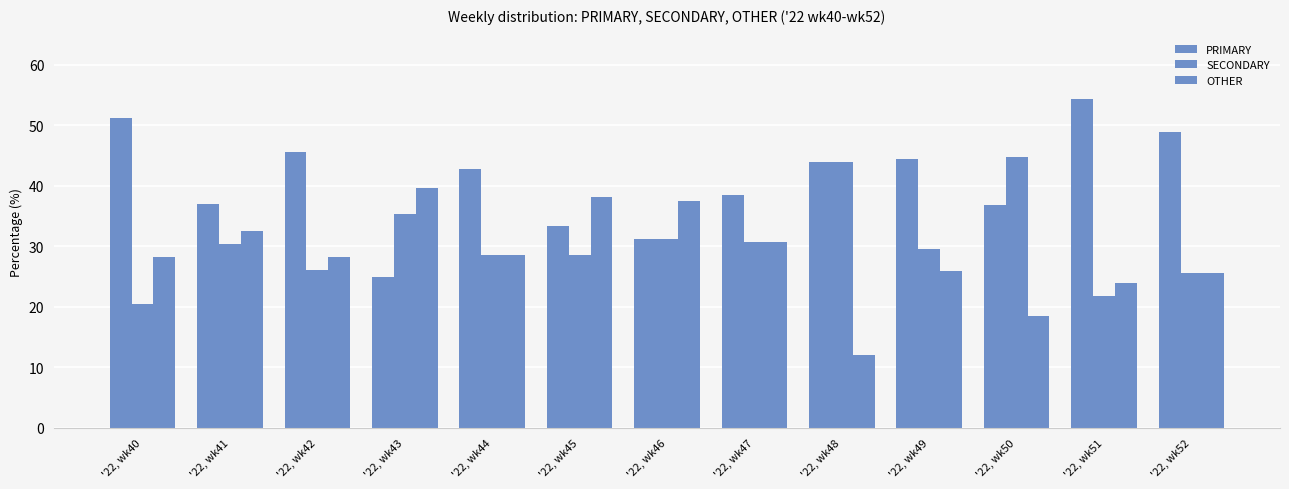

Are the bars grouped side by side (vs. stacked)?

Yes